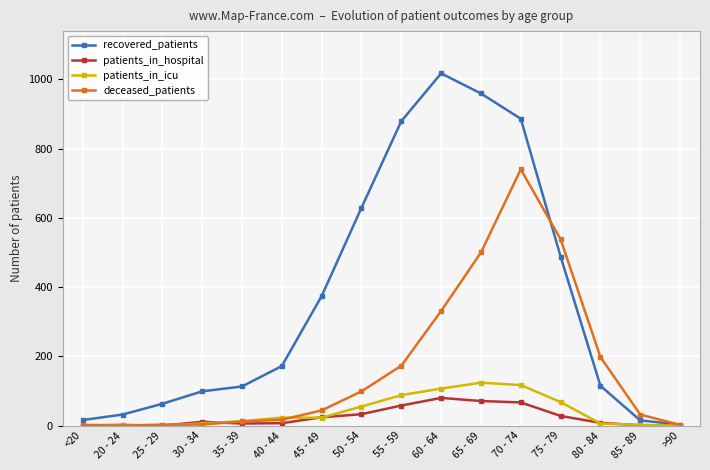

What position from the left is 20 - 24?

2